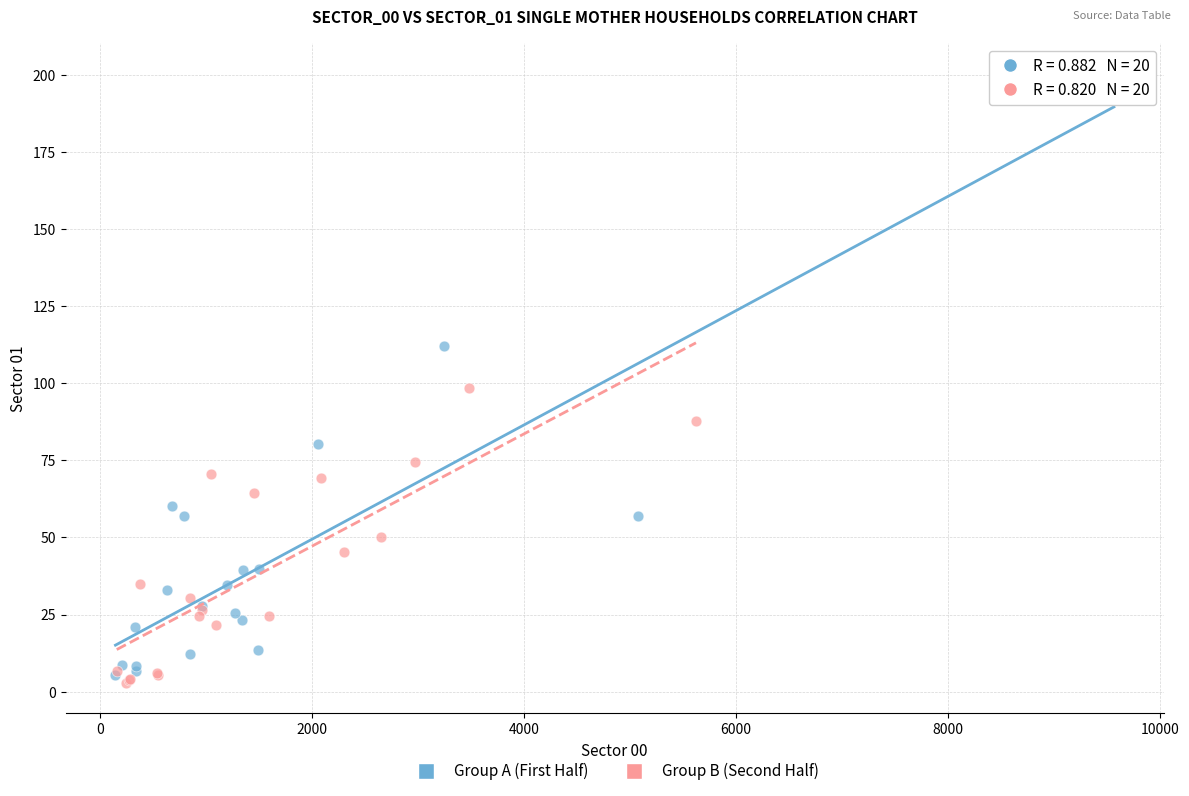

Which series contains the highest Y value?

Group A (First Half)